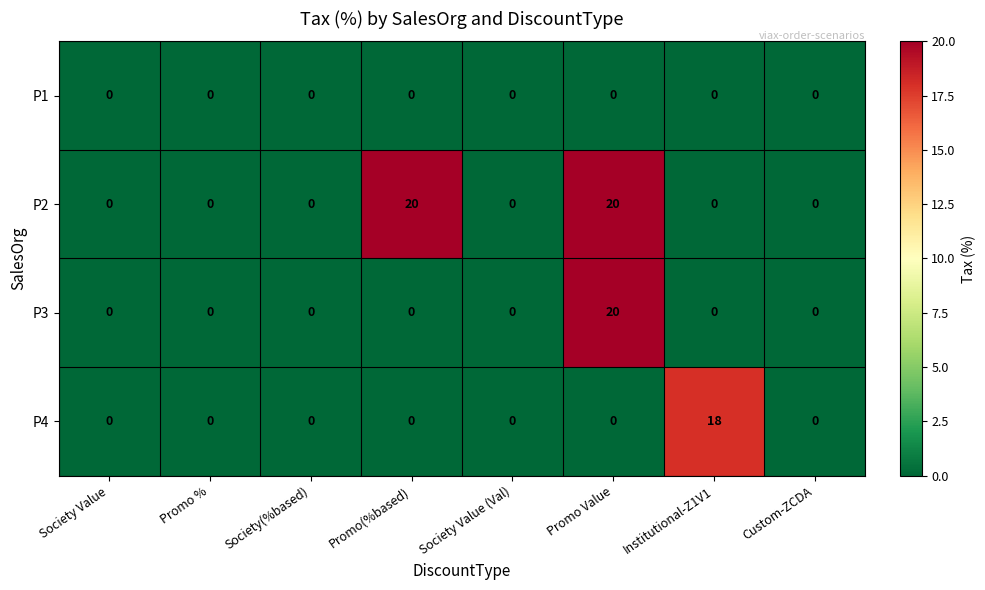

What is the maximum value shown in the chart?

20